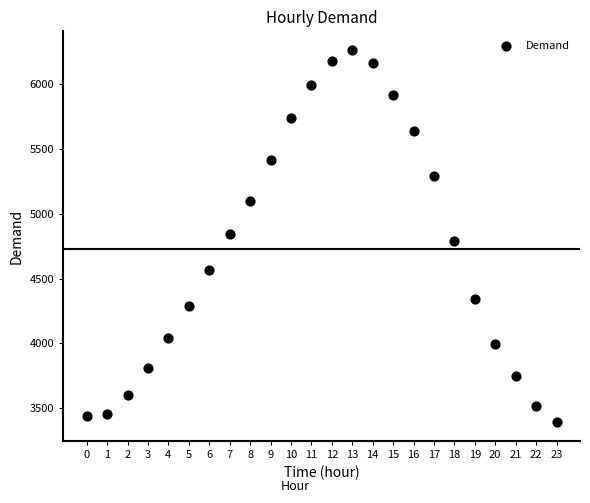

What is the range of Y values (max minus min)?

2875